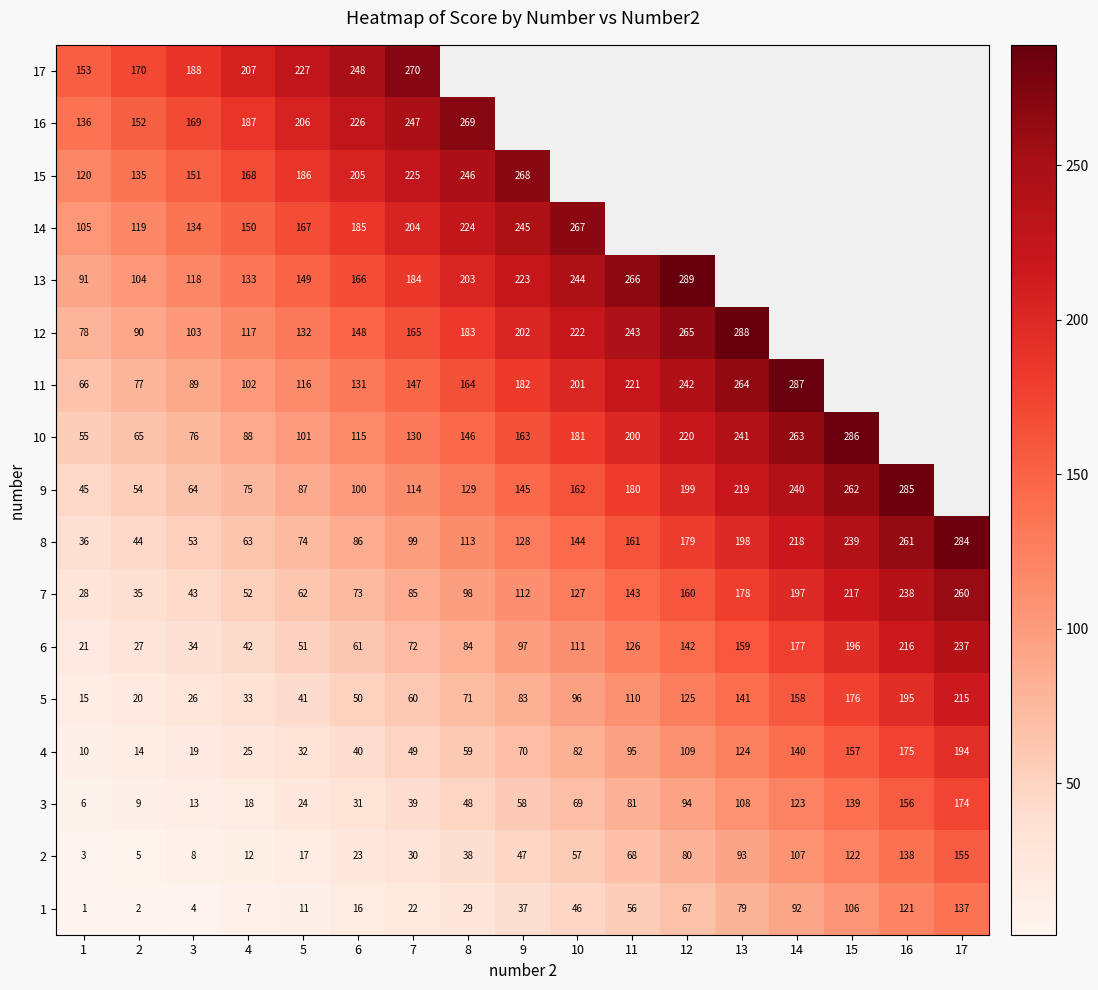

What is the average value of the 8 series?

140